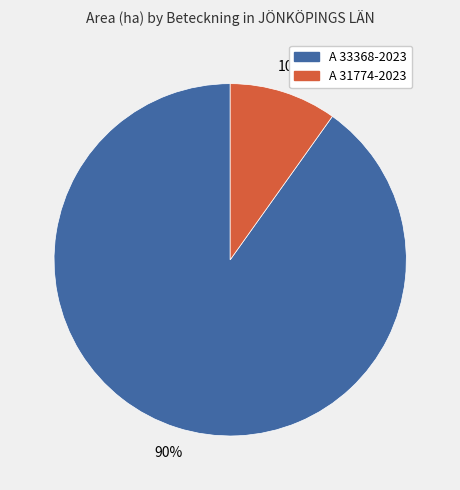

To the nearest percent, what portion does A 31774-2023 represent?

10%